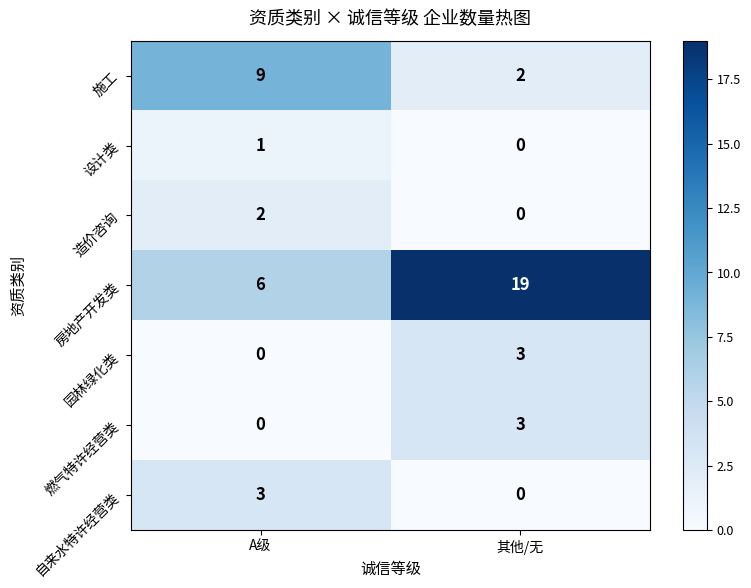

What is the total value across all series at 其他/无?

27